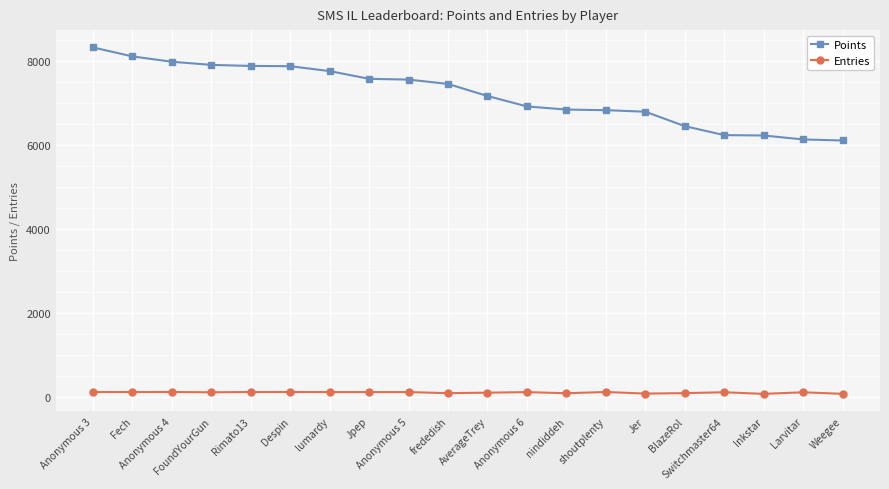

At which label does Entries first exceed 113?

Anonymous 3